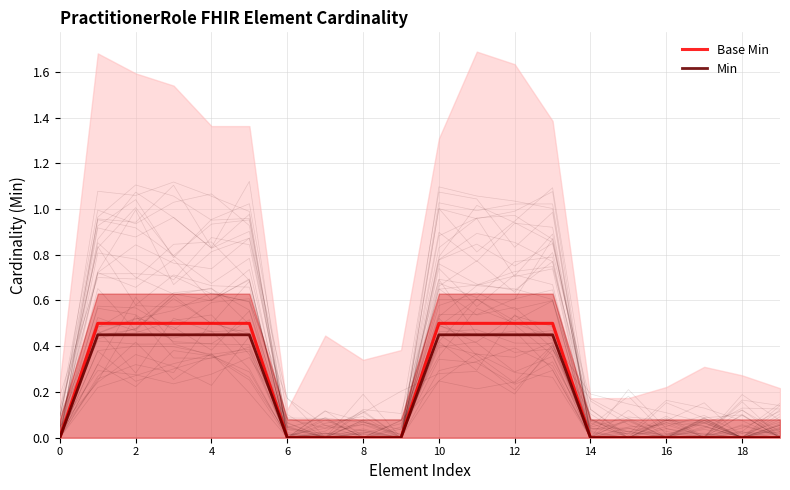

True or false: Base Min has more than 2 points higher than both neighbors.

False